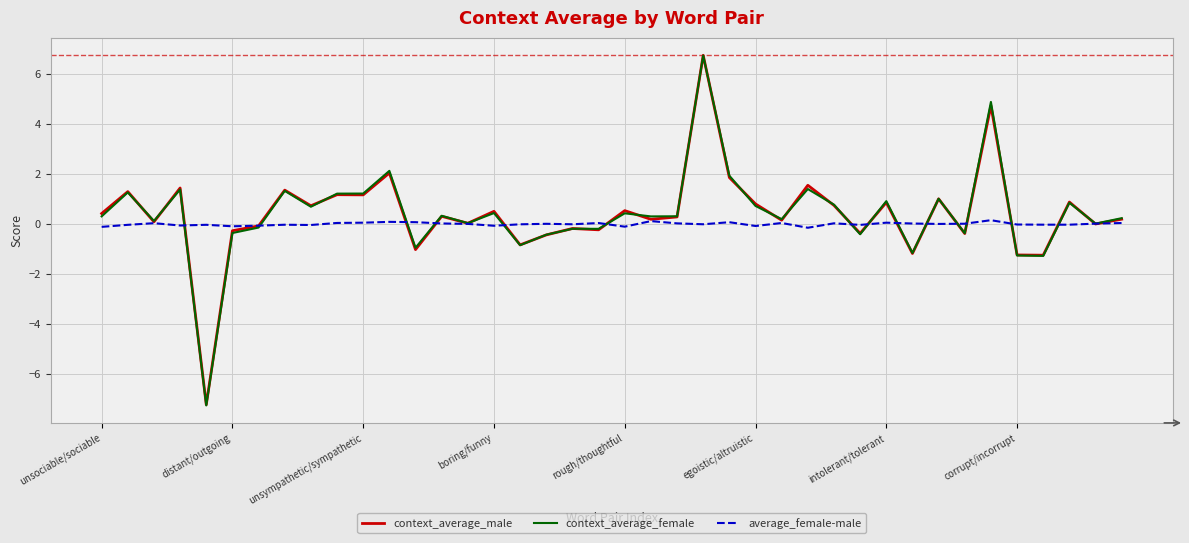

What is the lowest value of the context_average_male series?

-7.2